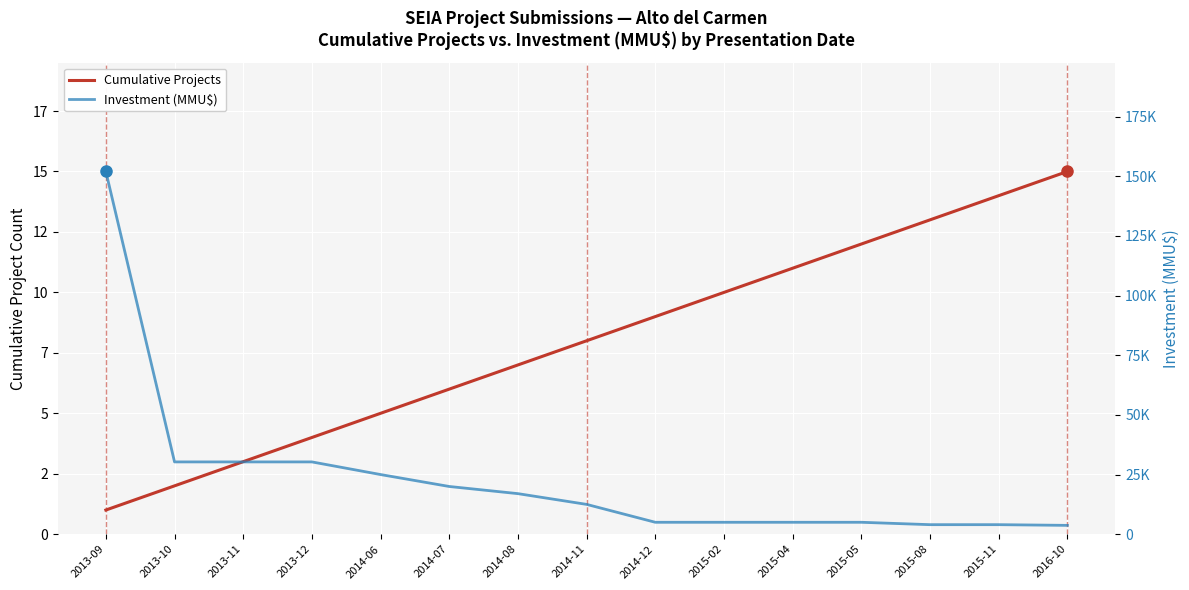

True or false: Investment (MMU$) has a value of 152000 at 2013-09.

True